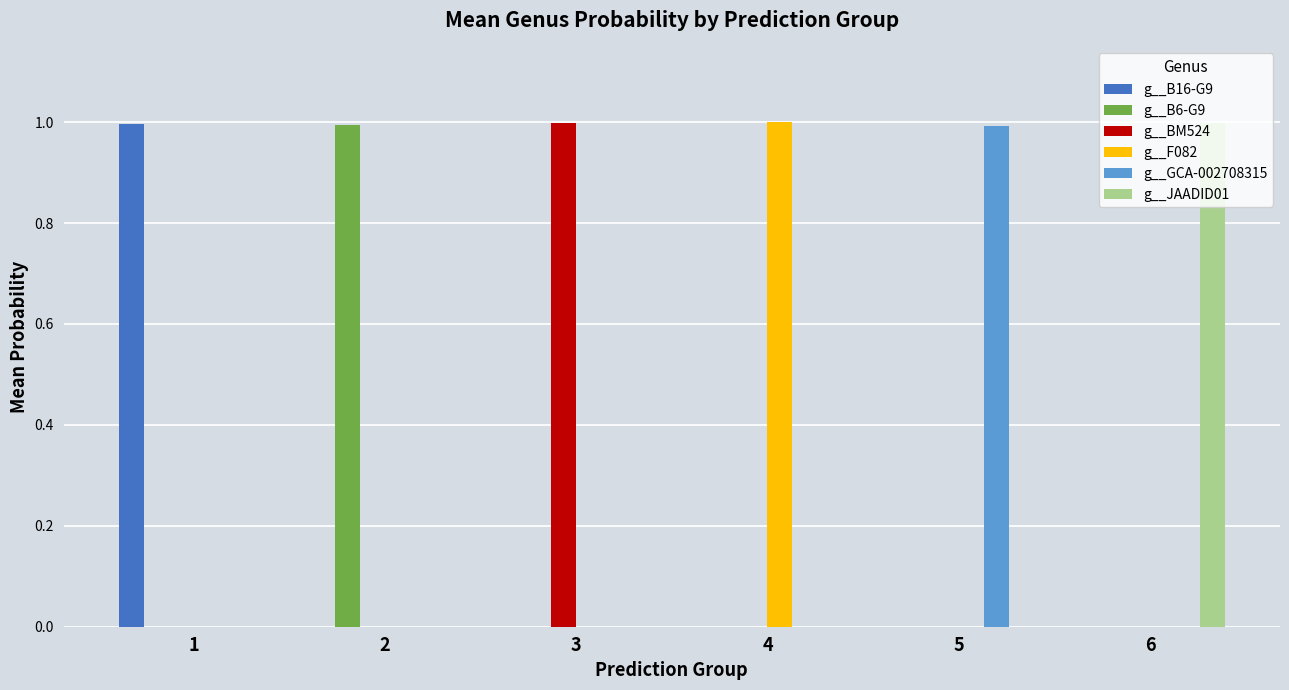

What are all the series names shown in the legend?

g__B16-G9, g__B6-G9, g__BM524, g__F082, g__GCA-002708315, g__JAADID01